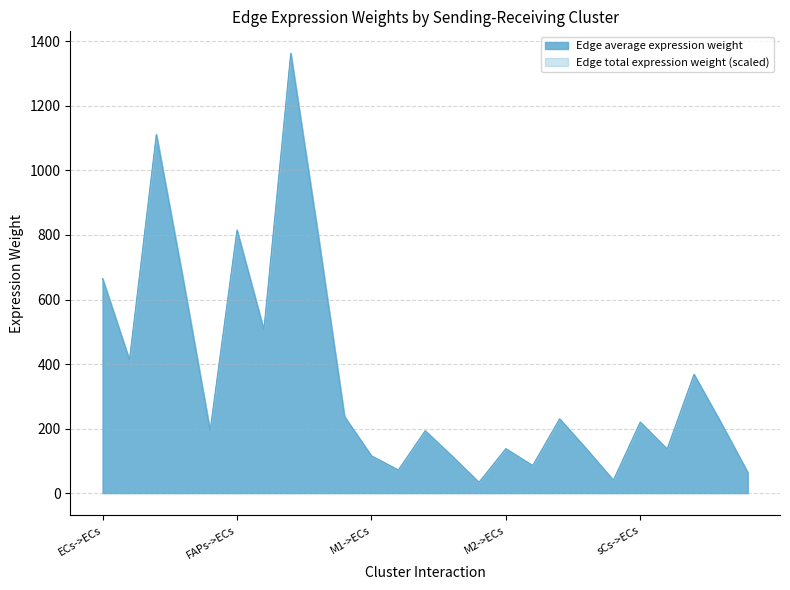

At which category does the data reach its first local valley?

ECs->FAPs